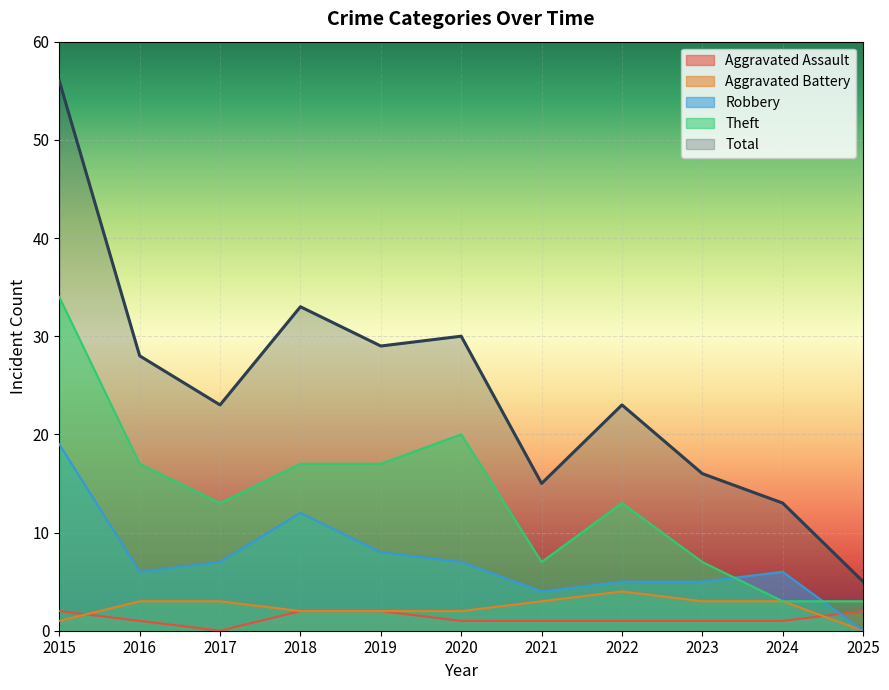

How many lines are shown in the chart?

5